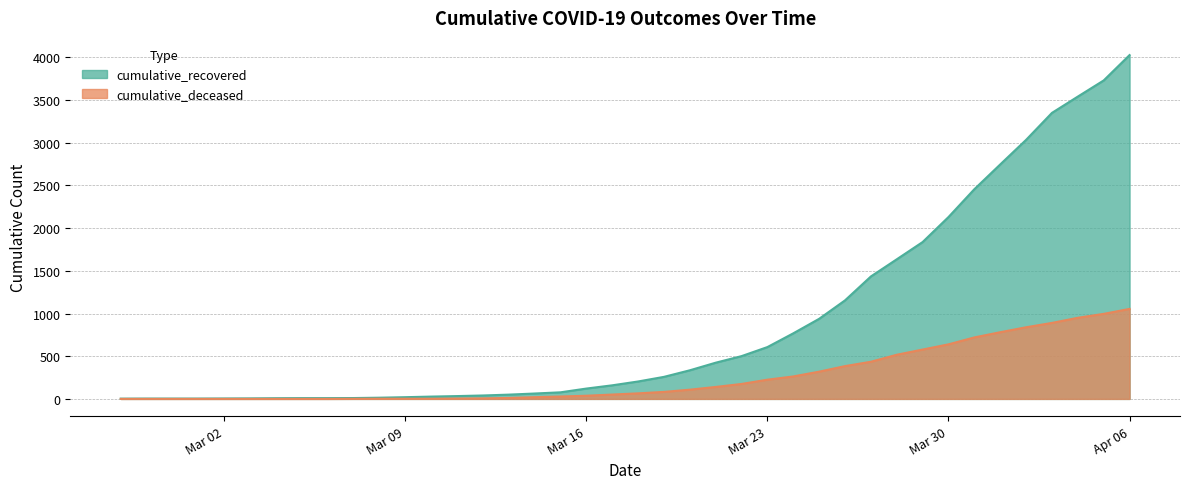

True or false: cumulative_deceased has a value of 4 at 2020-03-13.

False